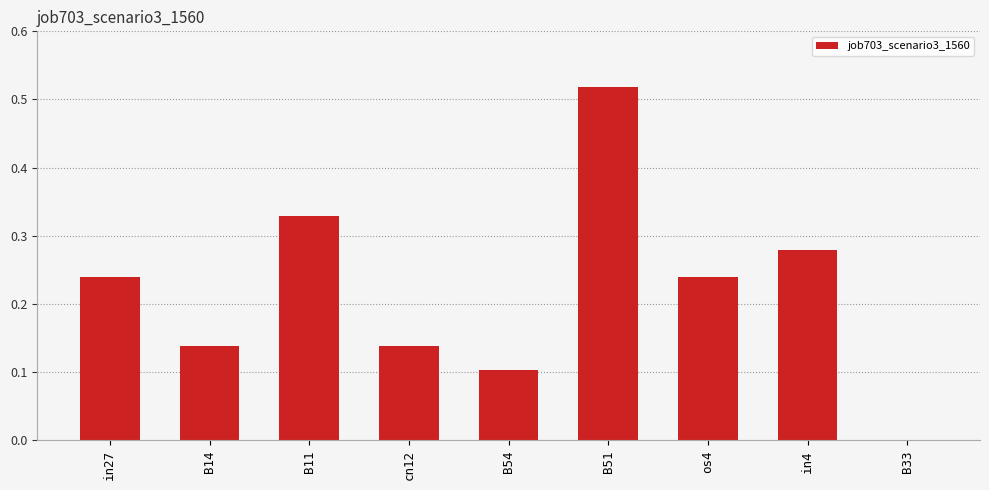

What is the change in value from B11 to B51?

+0.2